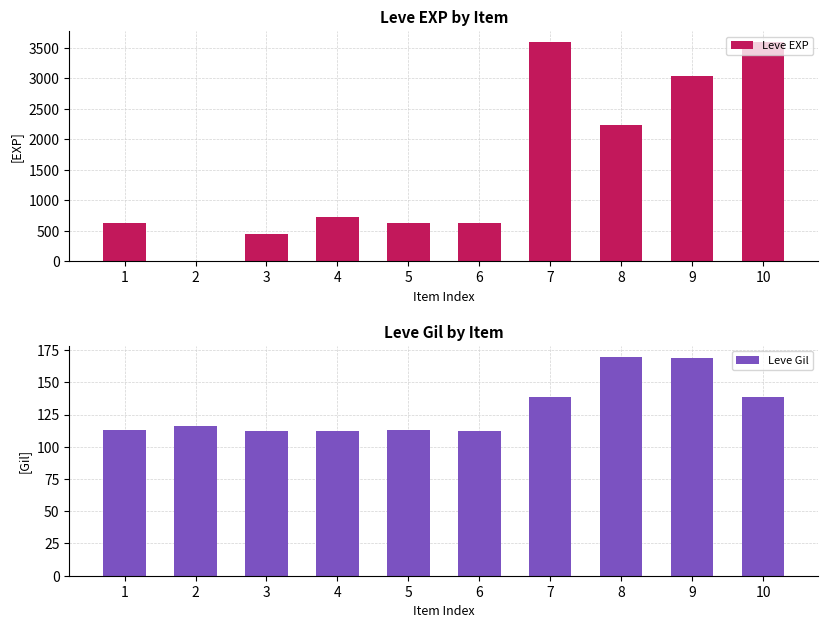

How many data points in Leve EXP are less than 720?

5